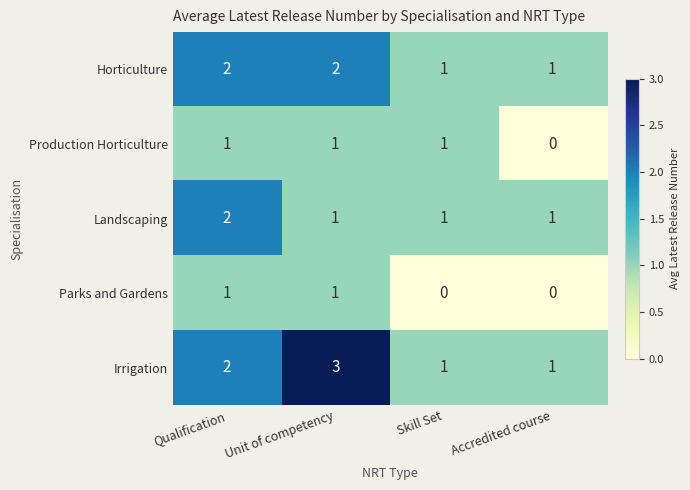

What is the greatest value displayed?

3